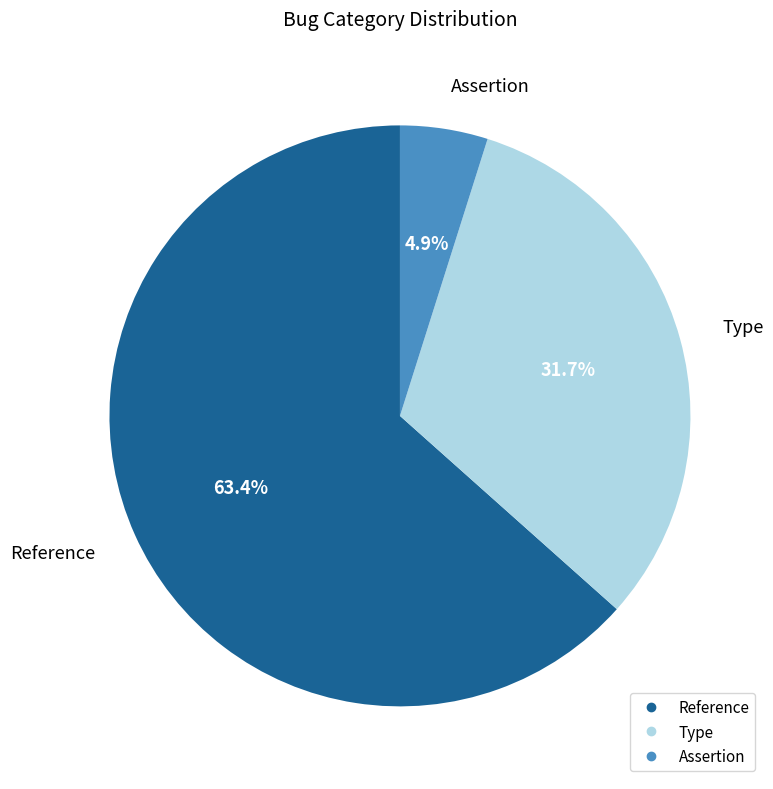

What is the largest slice in the pie chart?

Reference